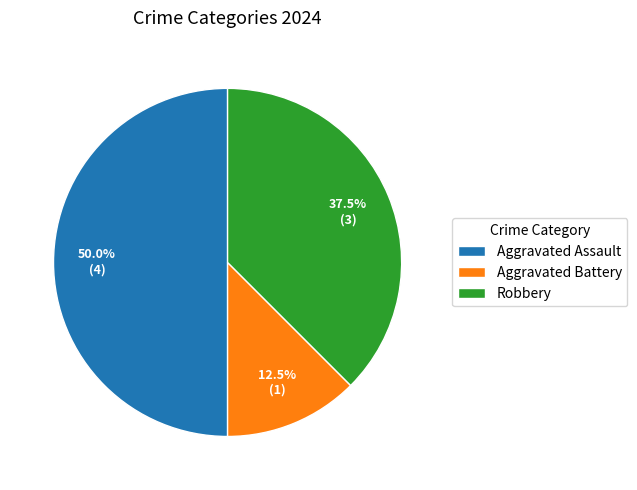

Is Robbery the majority of the pie?

No